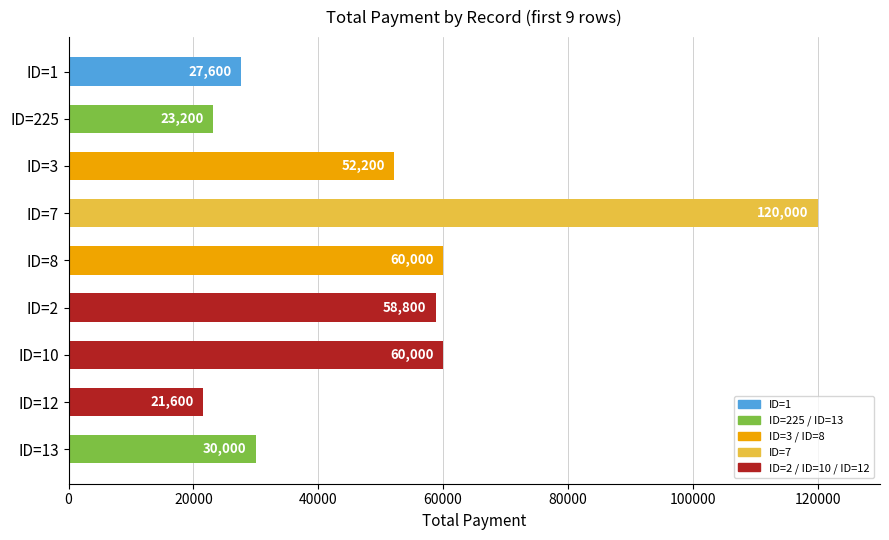

How many bars are there in total?

9